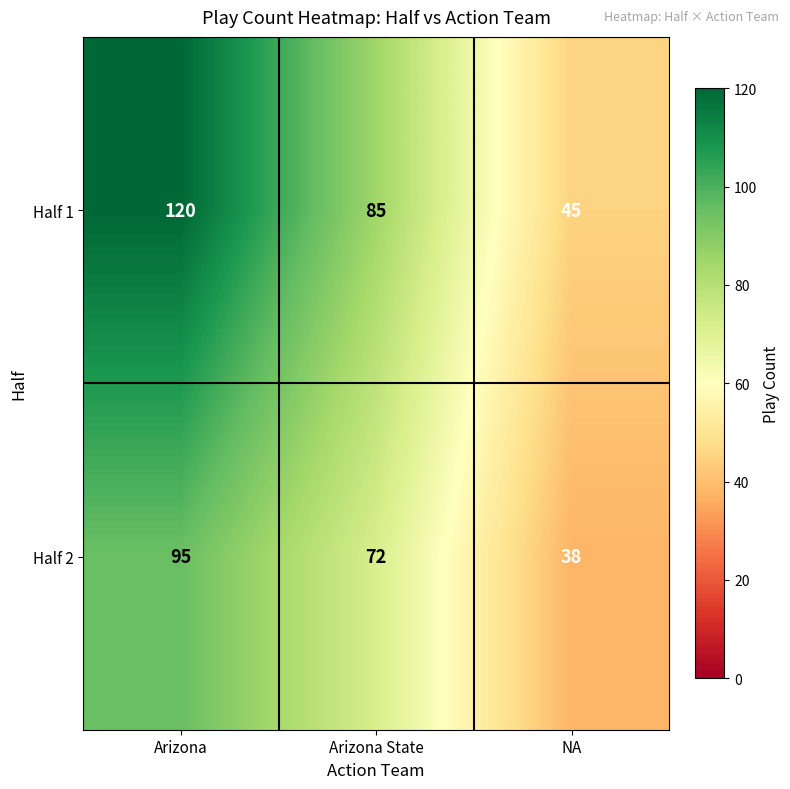

Reading right to left, extract all data points from this chart.

Half 1: 45	85	120
Half 2: 38	72	95